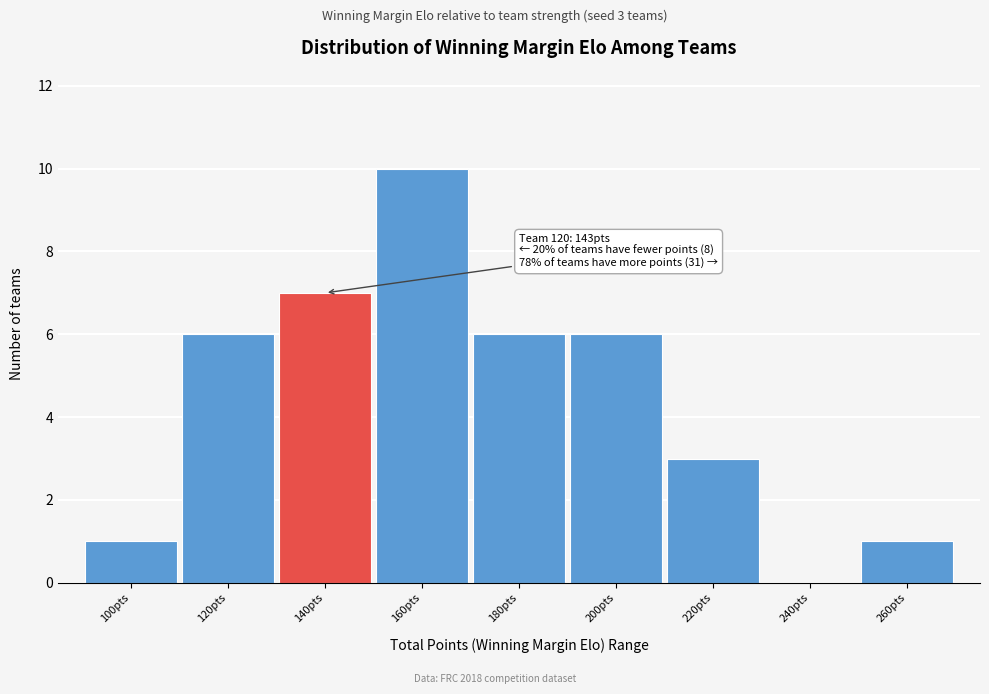

Reading right to left, transcribe all the data shown in this chart.

260pts=1	240pts=0	220pts=3	200pts=6	180pts=6	160pts=10	140pts=7	120pts=6	100pts=1